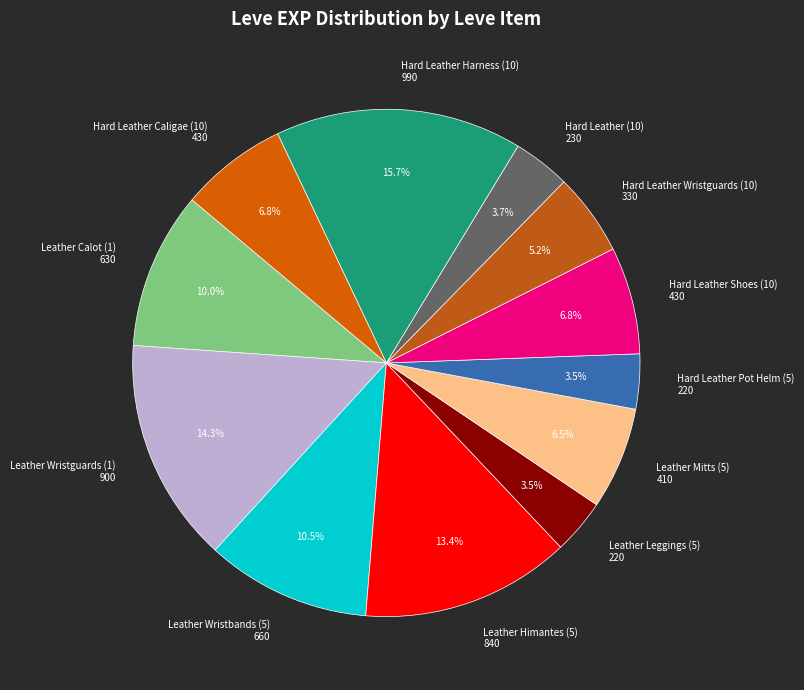

Does Hard Leather (10) represent more than half of the total?

No